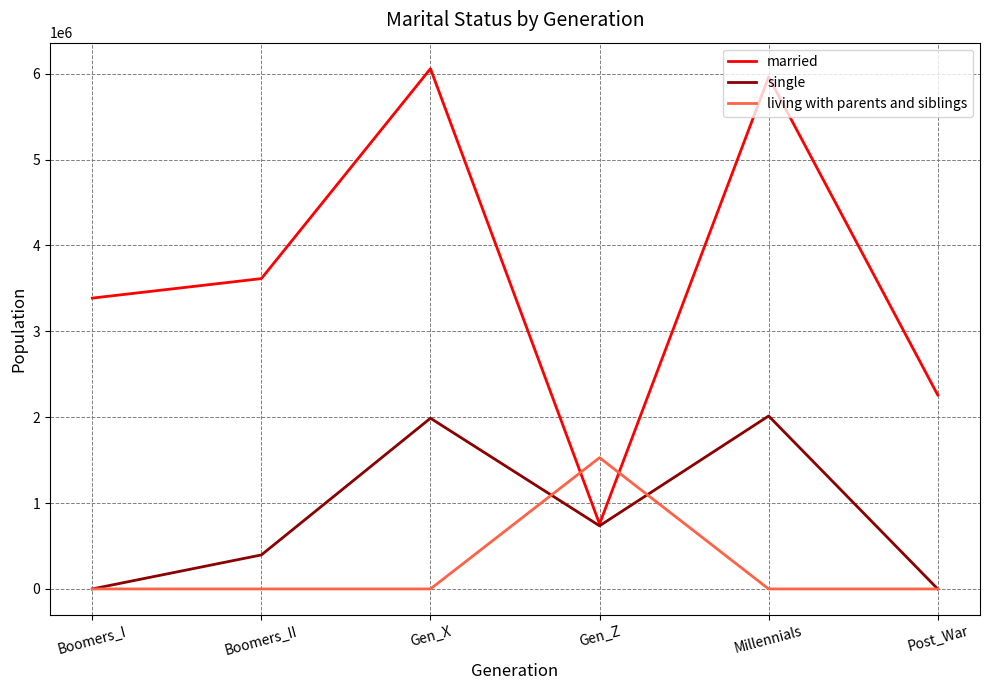

Which series has the largest range (max minus min)?

married